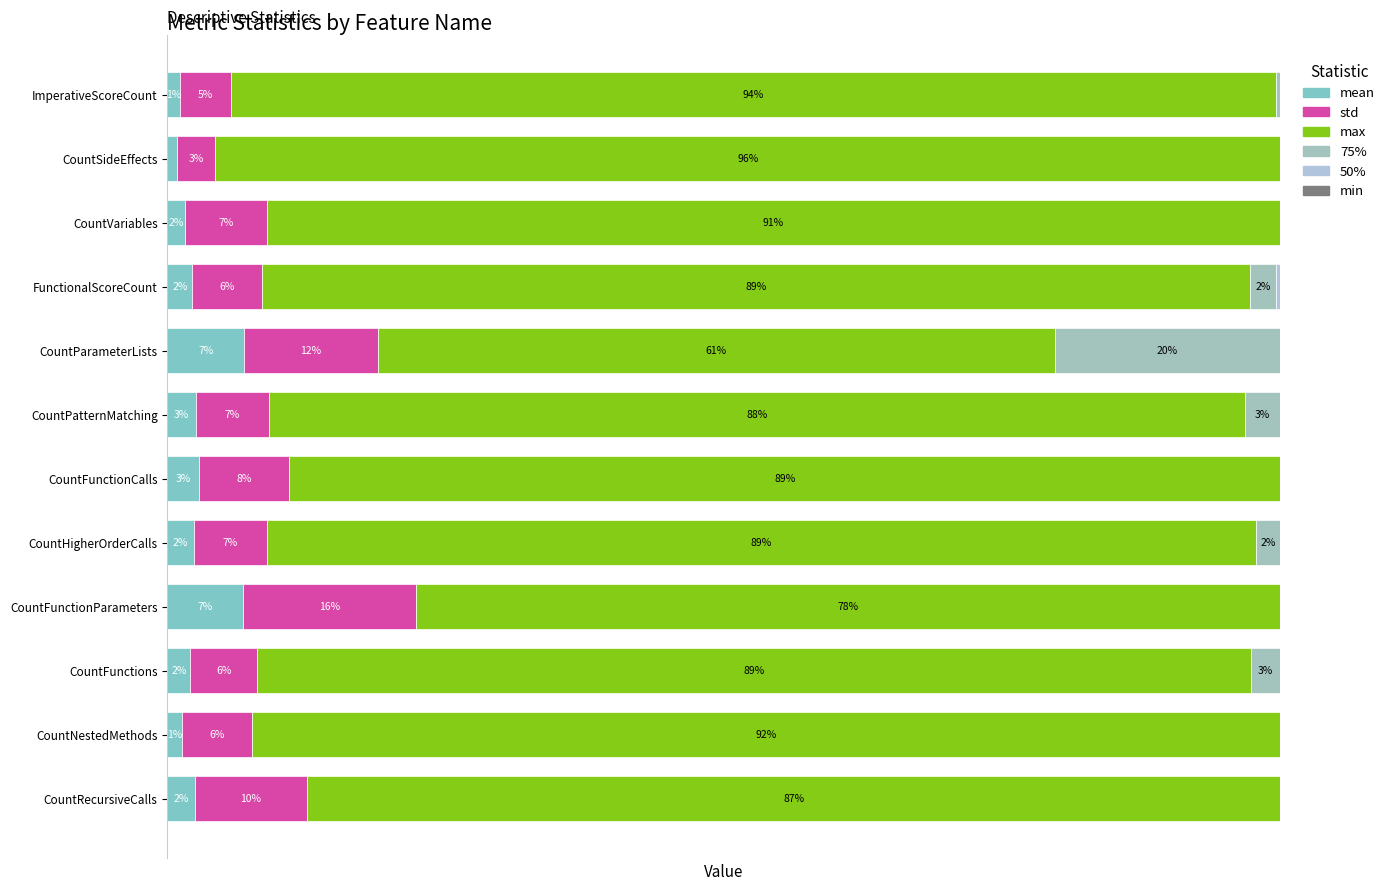

At how many categories does at least one series exceed 50?

12